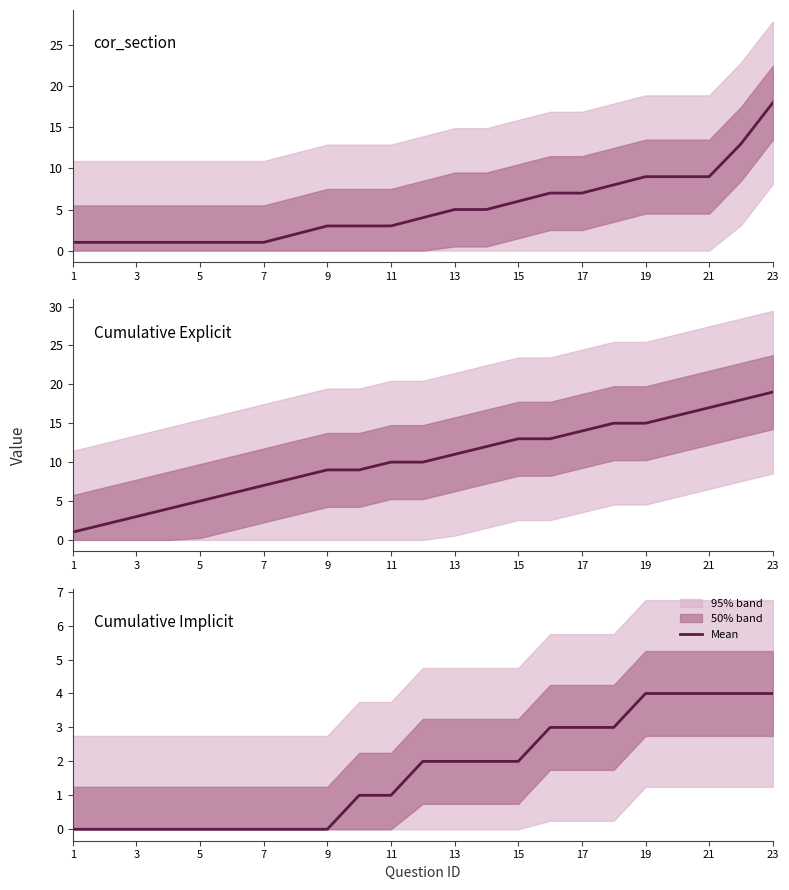

At which label does Cumulative Explicit reach its minimum?

1